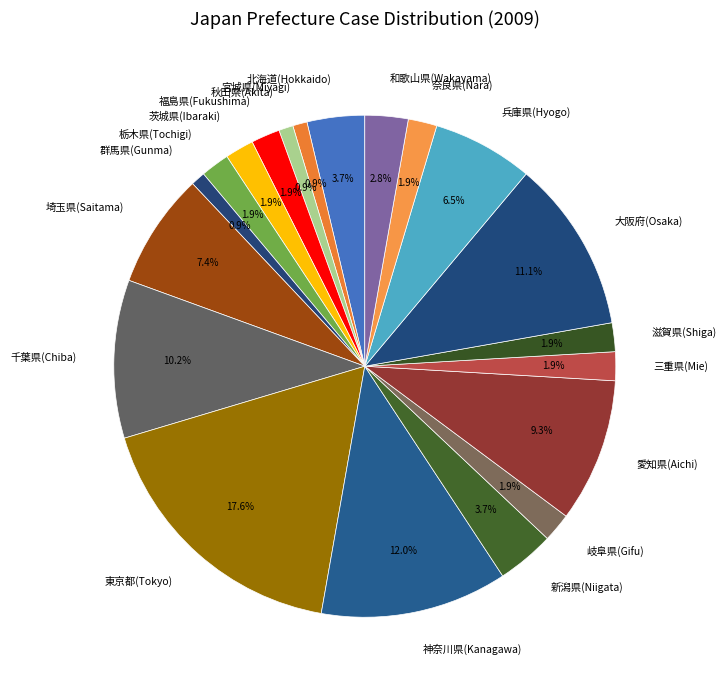

To the nearest percent, what is the difference between the 滋賀県(Shiga) and 千葉県(Chiba) slice percentages?

8%